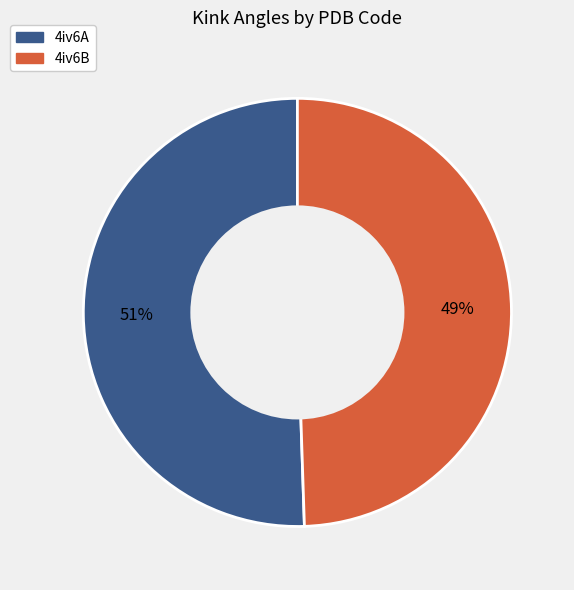

Rank the categories by value from lowest to highest.

4iv6B, 4iv6A